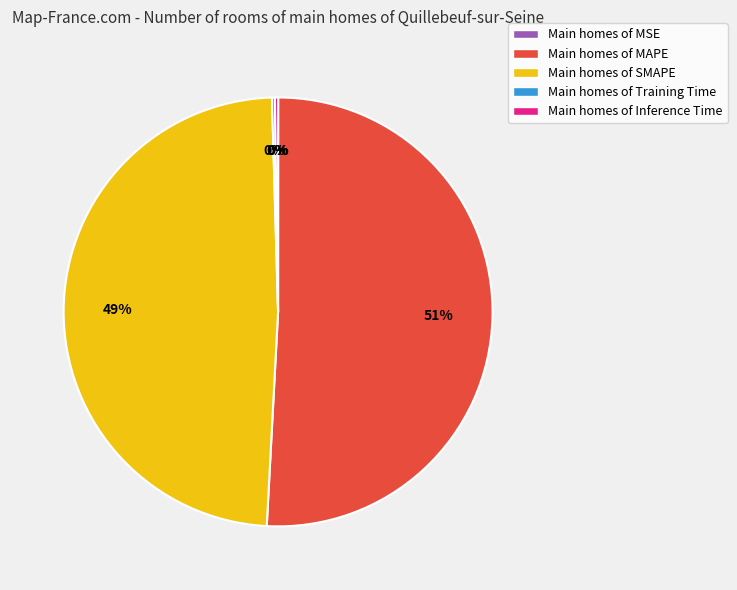

To the nearest percent, what is the average slice percentage?

20%